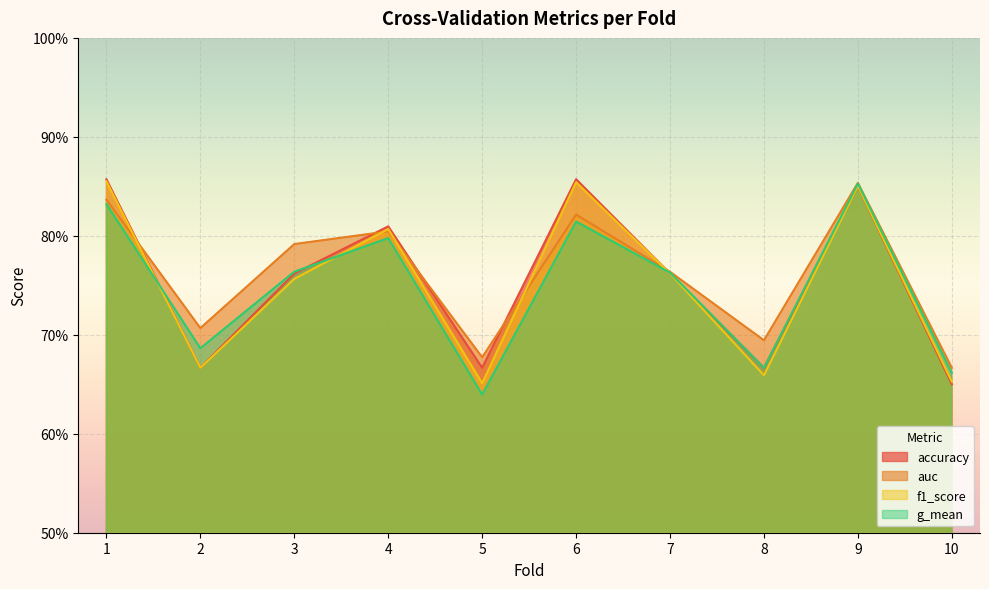

Rank the series by their average value, from lowest to highest.

g_mean, f1_score, accuracy, auc